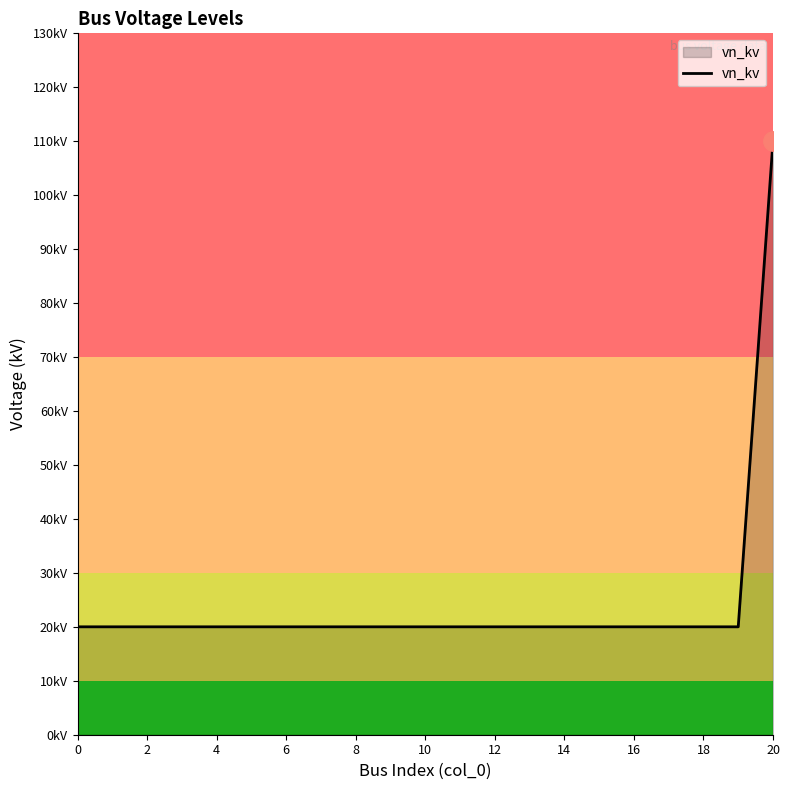

Reading left to right, what are all the values shown in this chart?

20	20	20	20	20	20	20	20	20	20	20	20	20	20	20	20	20	20	20	20	110